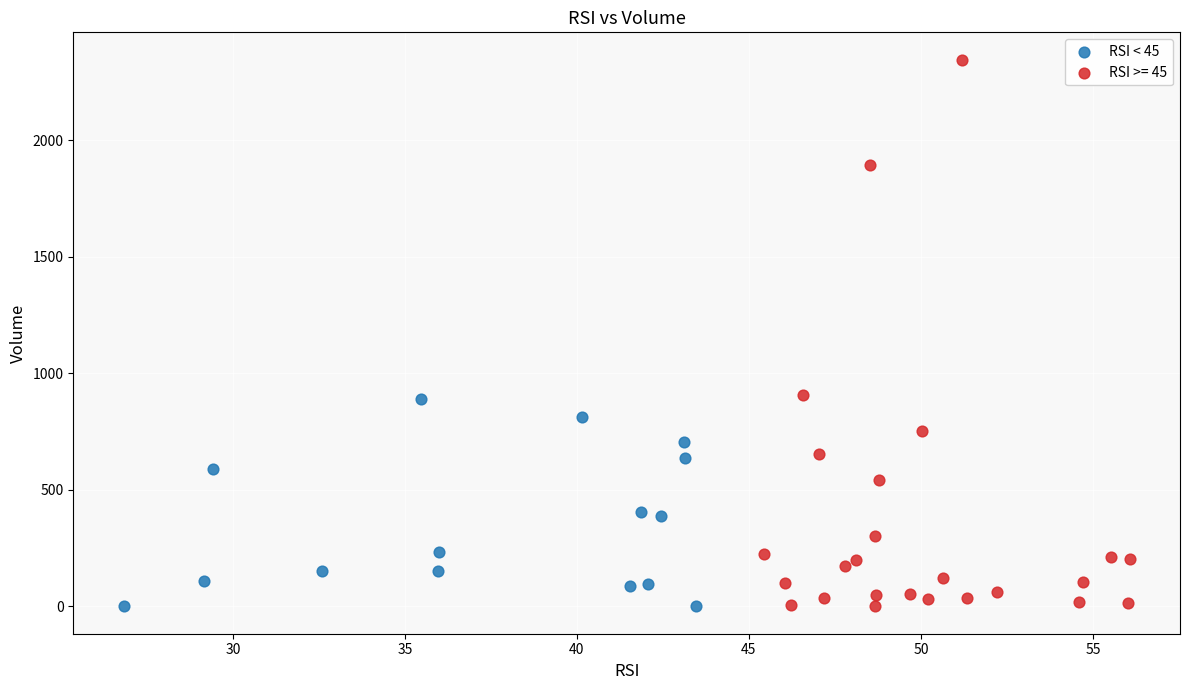

Which series reaches the maximum Y coordinate?

RSI >= 45